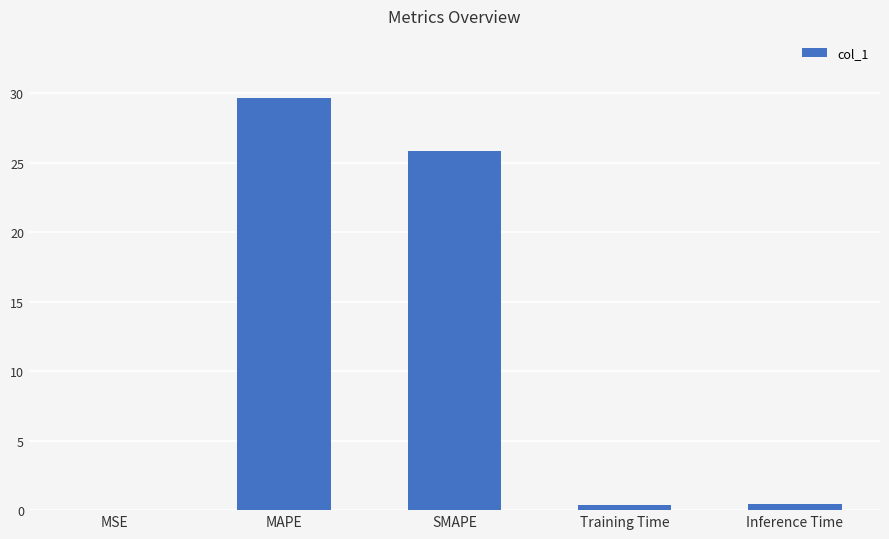

Between MSE and Training Time, which is larger?

Training Time